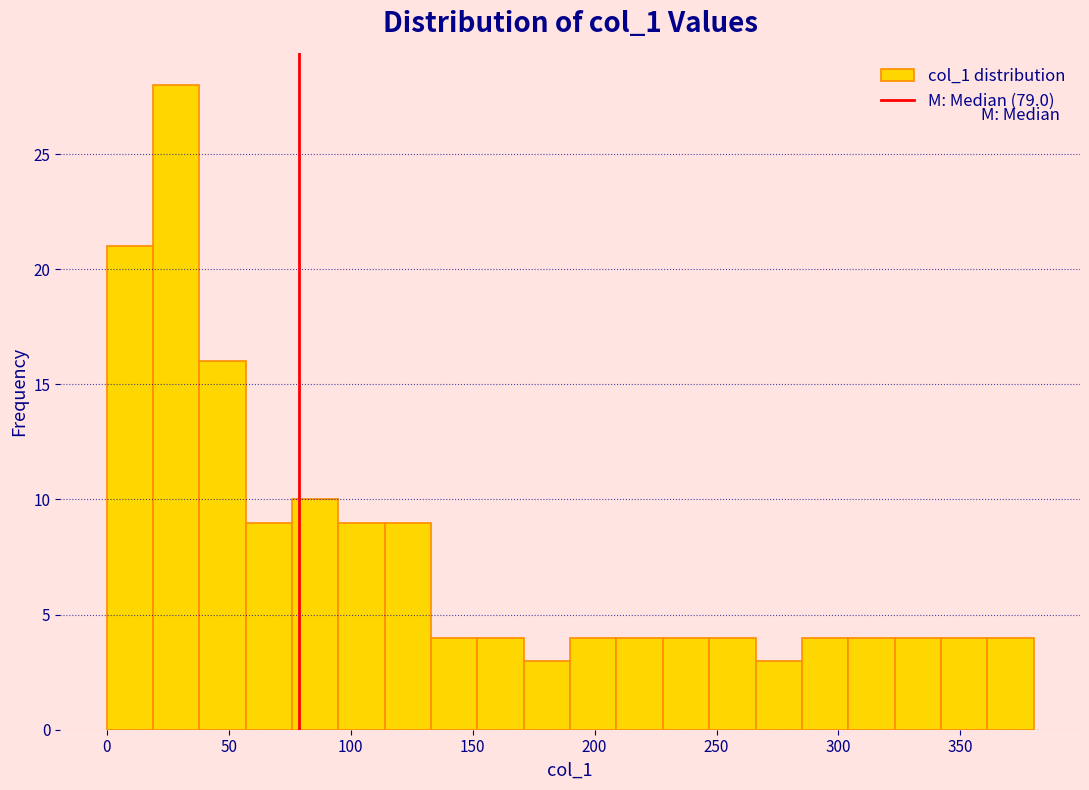

Read against the x-axis, roughly where is the centre of the tallest bar?

30